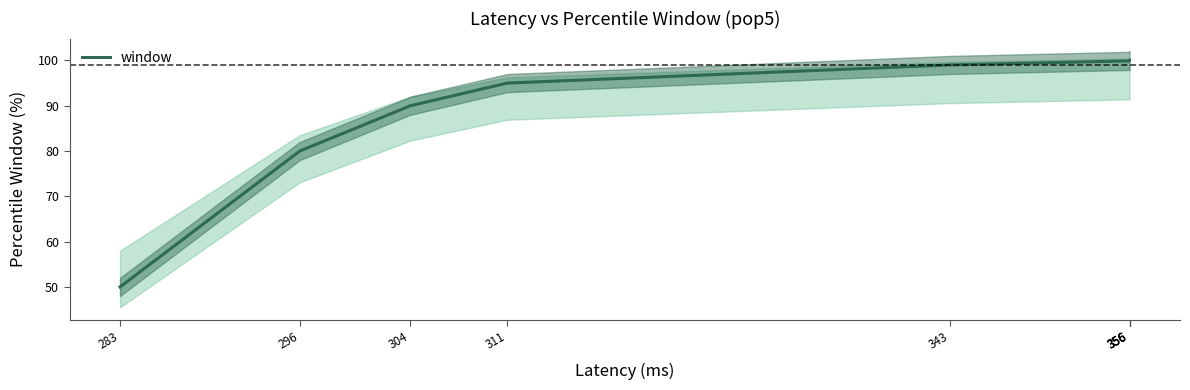

How many data points are less than 99?

4